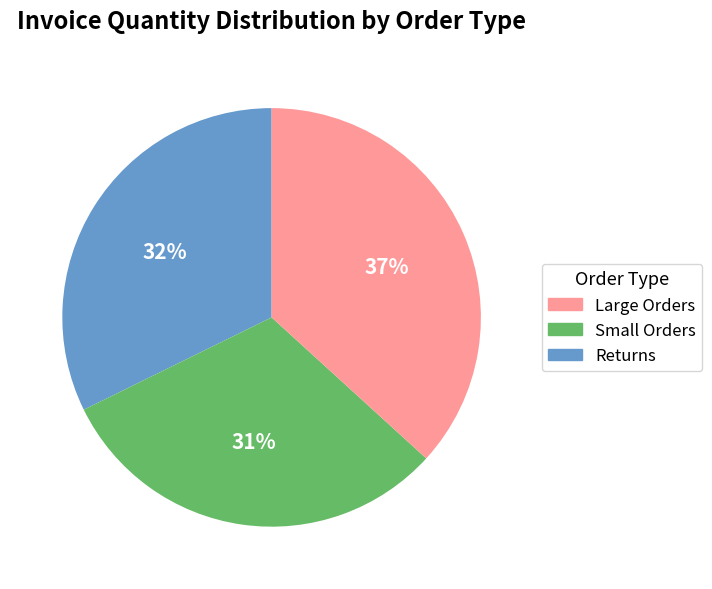

Does Returns account for over 50% of the chart?

No